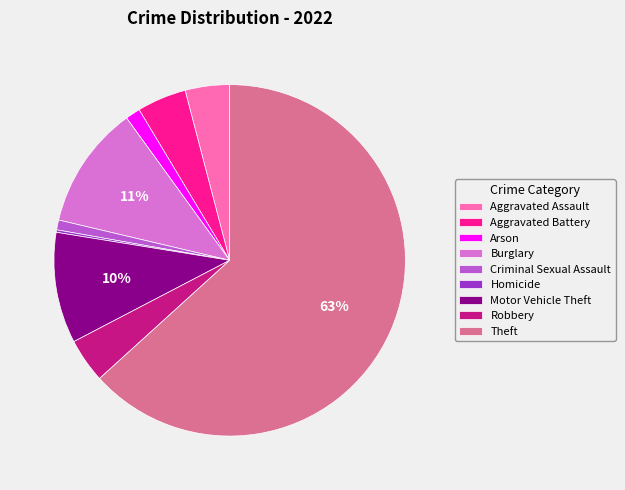

True or false: Theft accounts for 57% of the total.

False